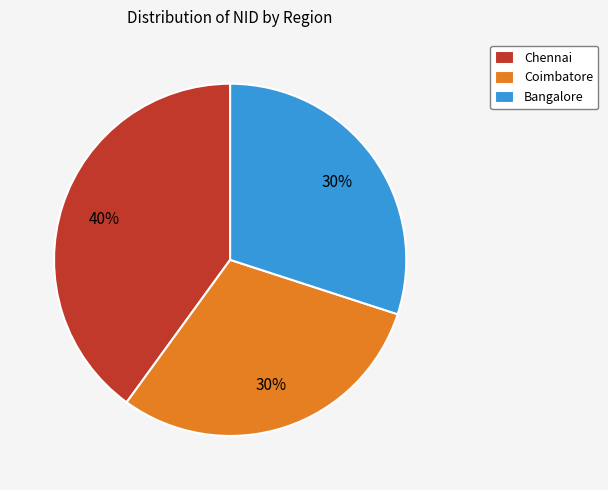

Is there any slice that represents more than half of the pie?

No